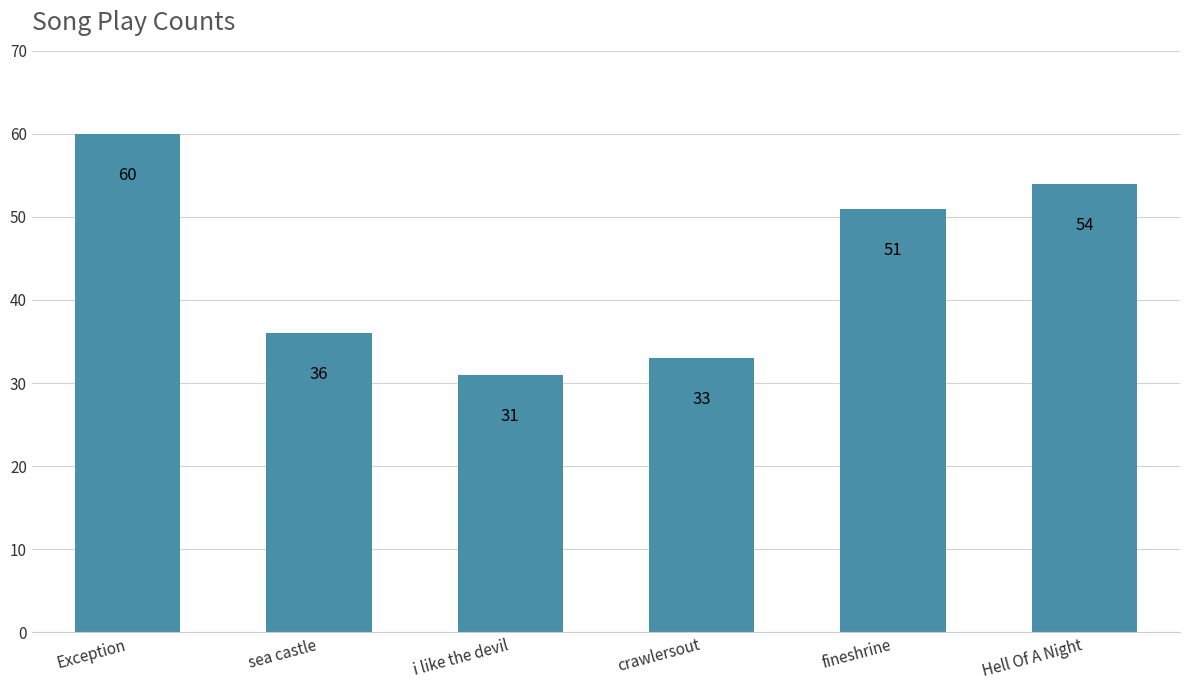

What is the label of the 2nd bar from the left?

sea castle